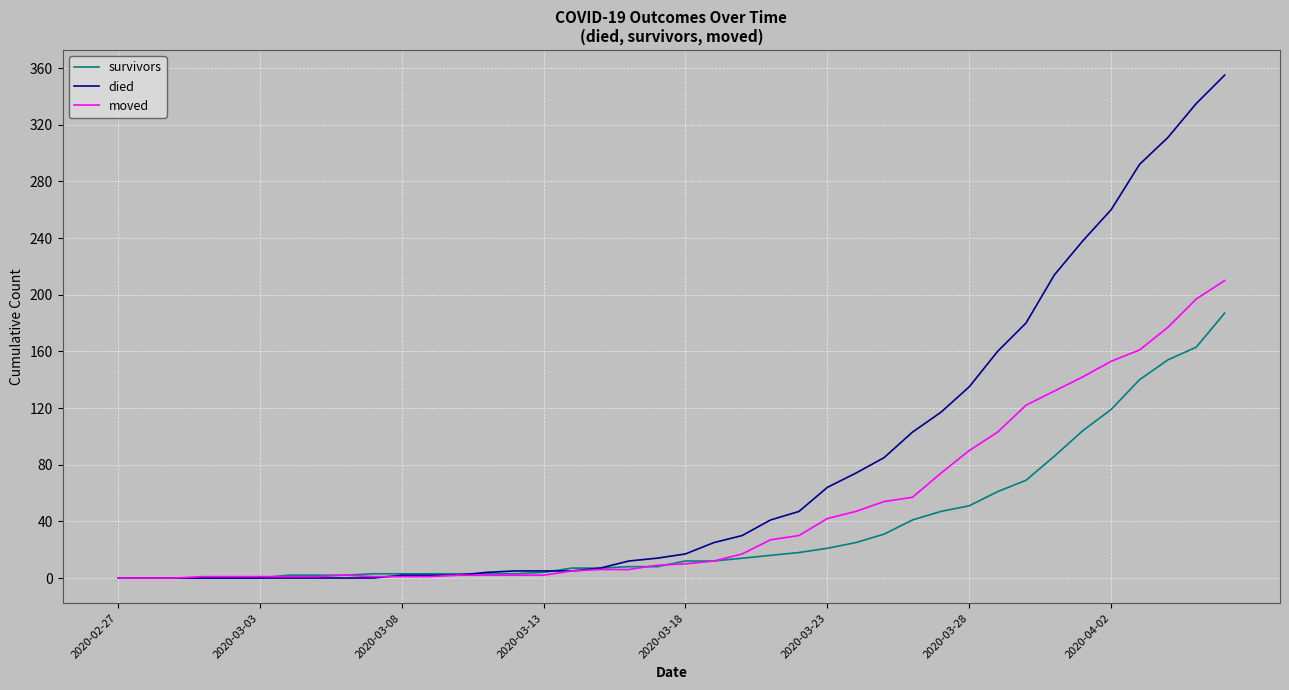

What is the sum of all moved values?

1901